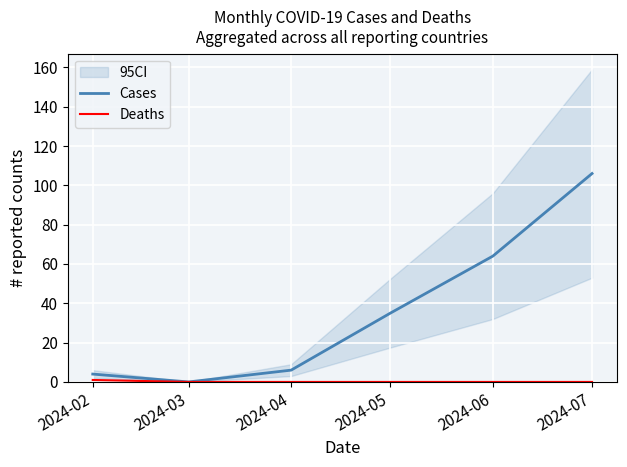

Reading left to right, transcribe all the data shown in this chart.

Cases: 4	0	6	35	64	106
Deaths: 1	0	0	0	0	0